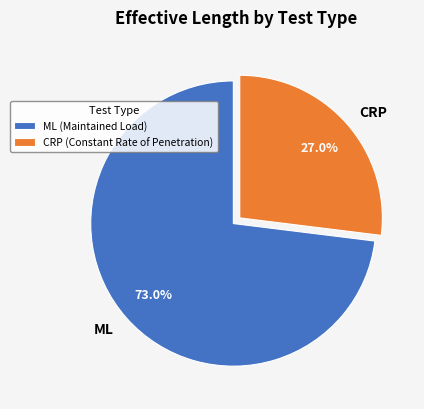

What is the ratio of the value at CRP to the value at ML?

0.4